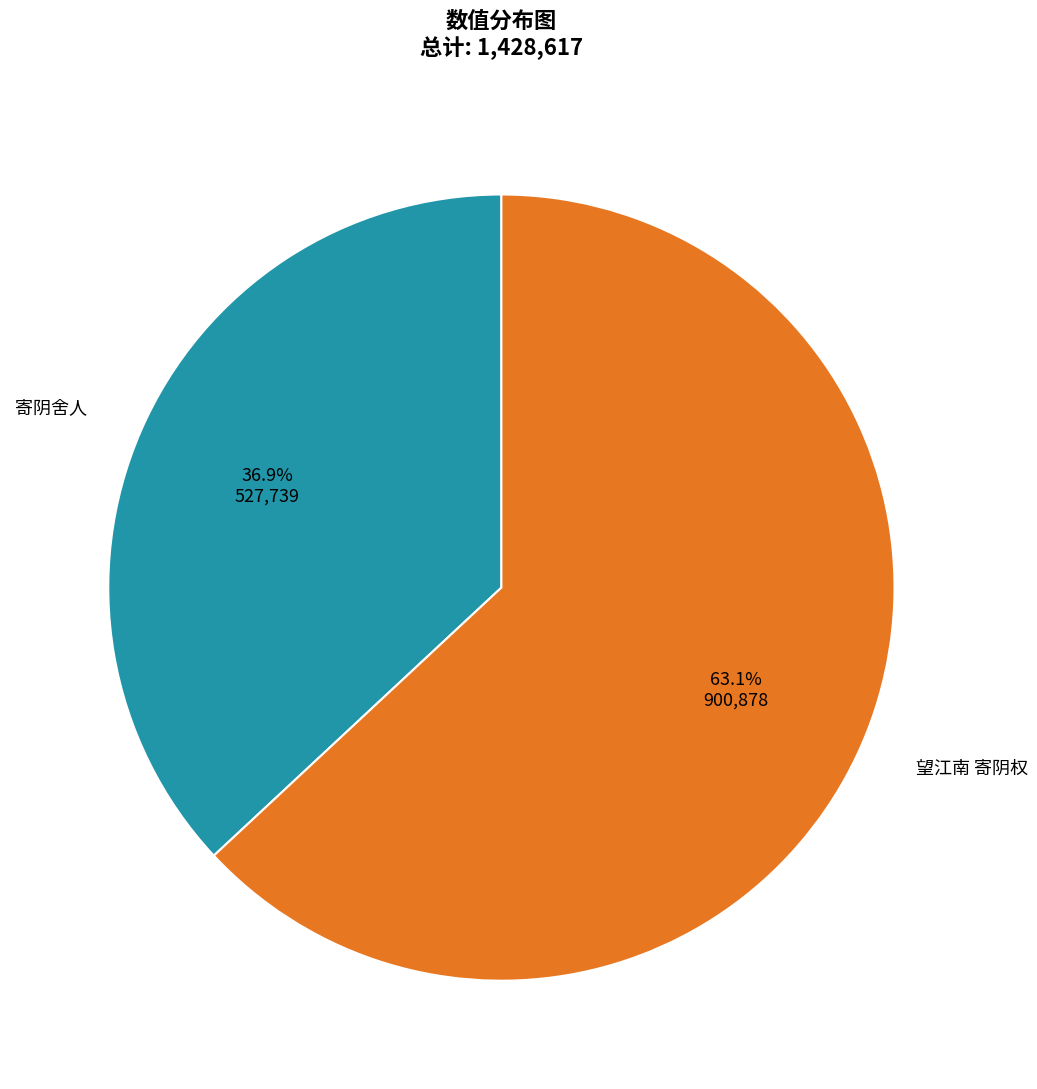

To the nearest percent, what percentage of the pie is 寄阴舍人?

37%